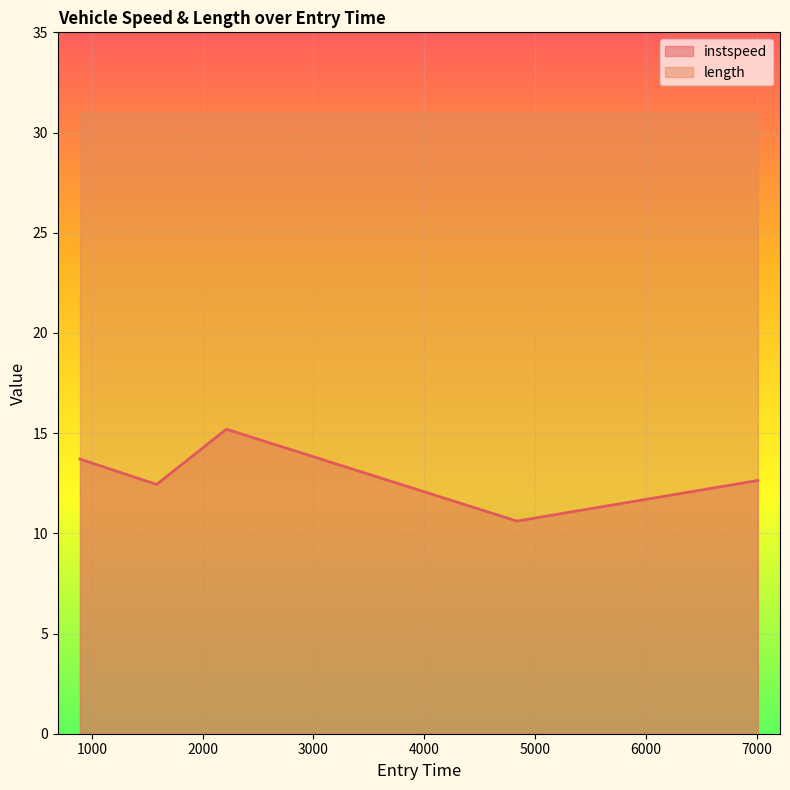

What value does the data have at 2214.700273047816?

15.2